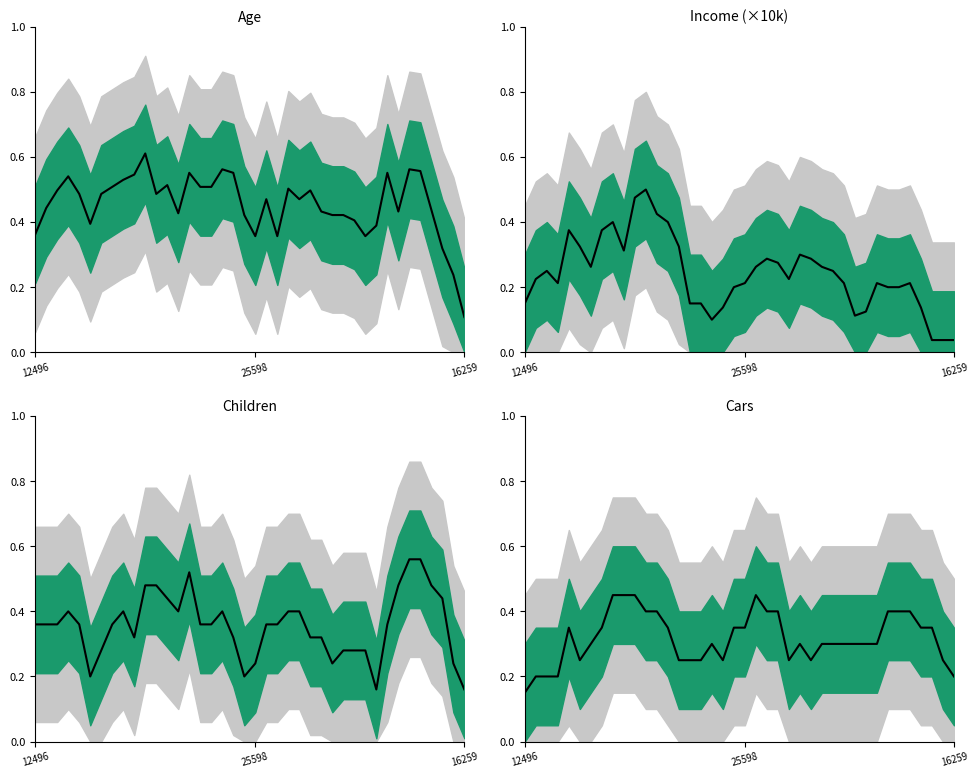

Does the chart display data point markers on the line(s)?

No